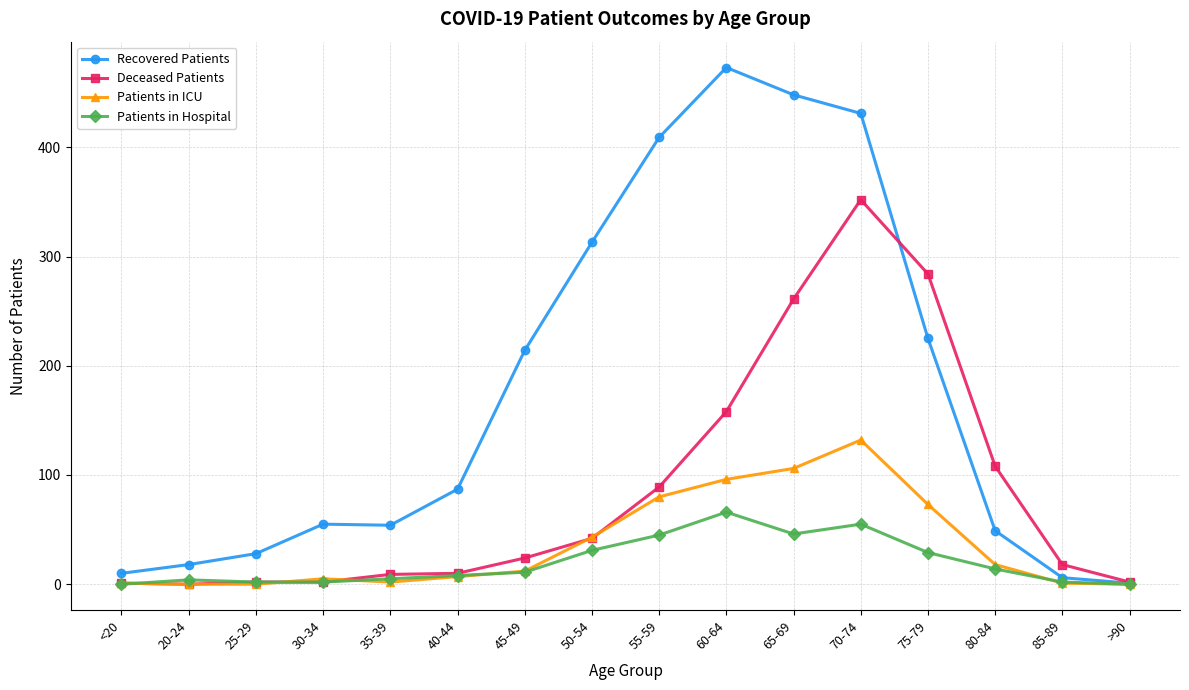

At which label does Patients in Hospital reach its peak?

60-64